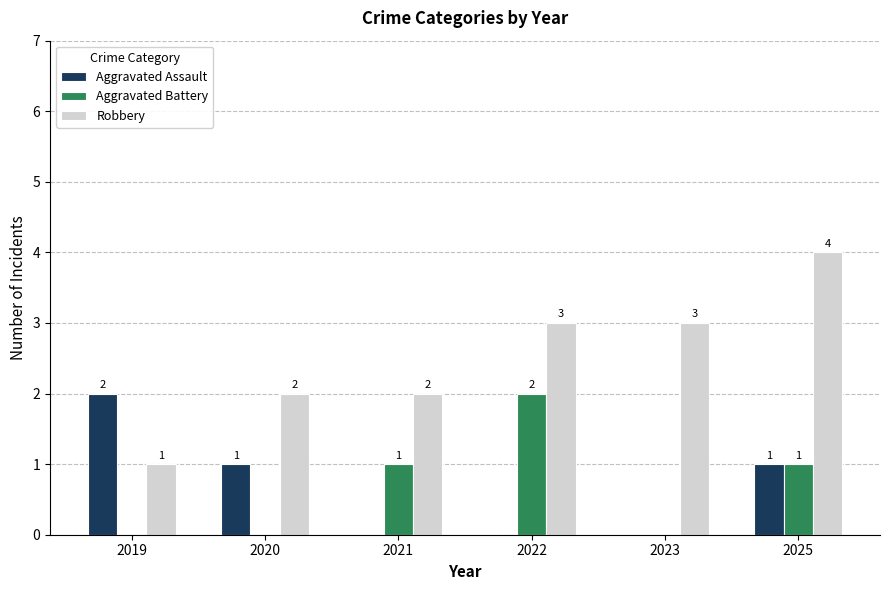

At which category is the sum across all series the highest?

2025